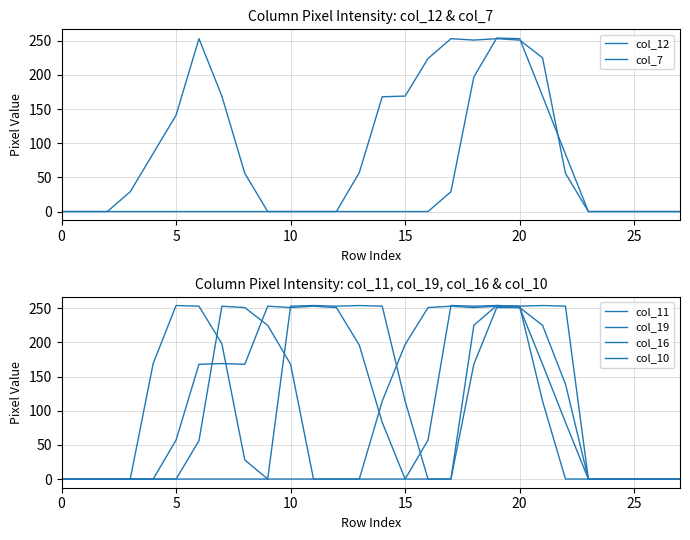

At how many categories does at least one series exceed 103?

19